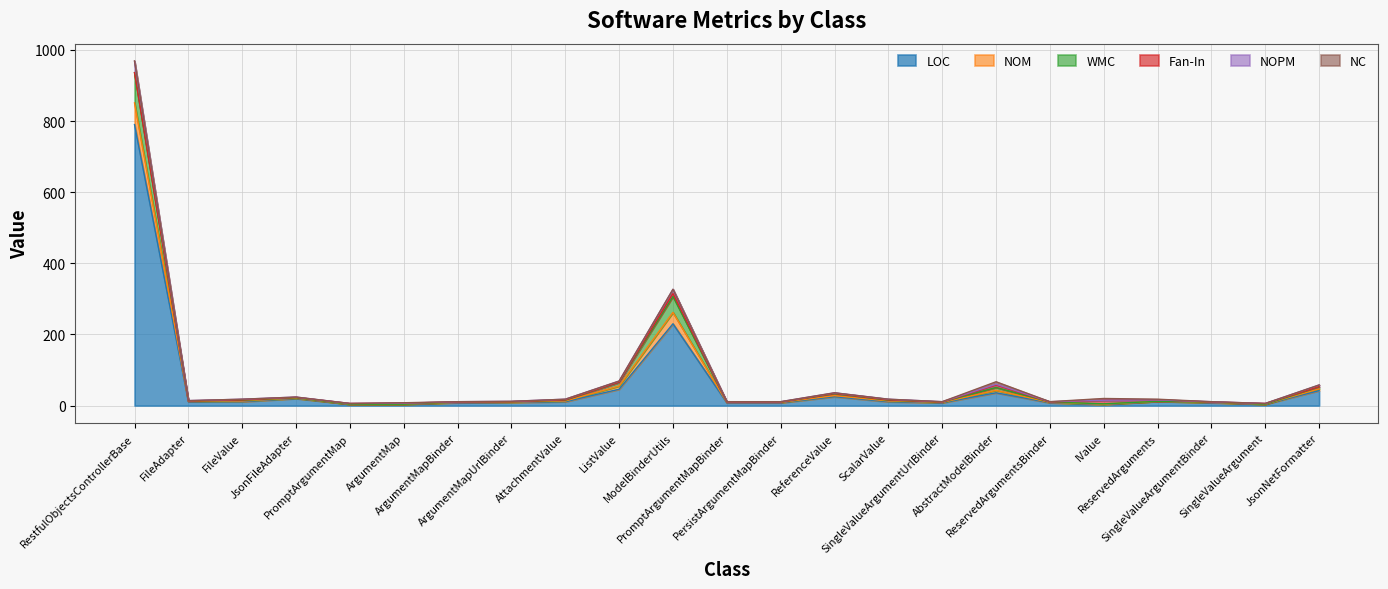

Where is the first local minimum for WMC?

FileAdapter